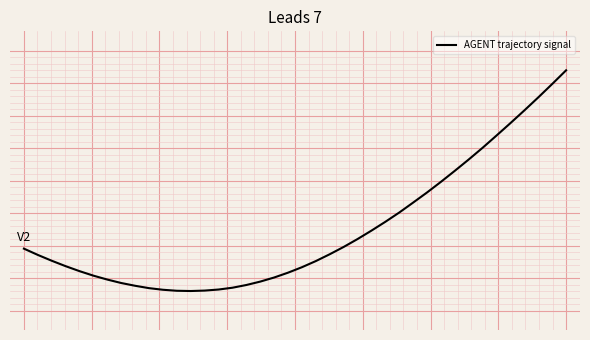

What is the maximum value shown in the chart?

4.1